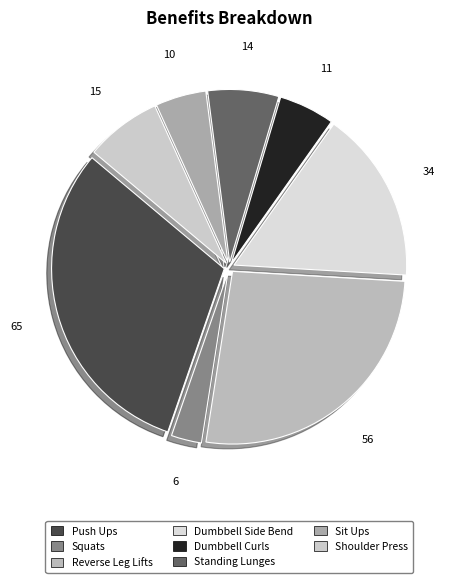

What is the ratio of the value at Dumbbell Side Bend to the value at Standing Lunges?

2.4